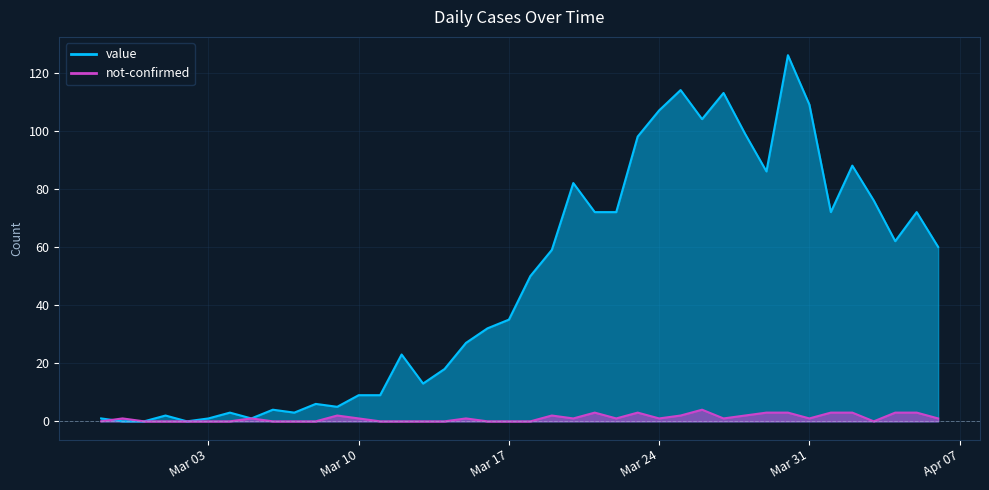

What is the difference between the value values at 2020-02-29 and 2020-03-12?

23